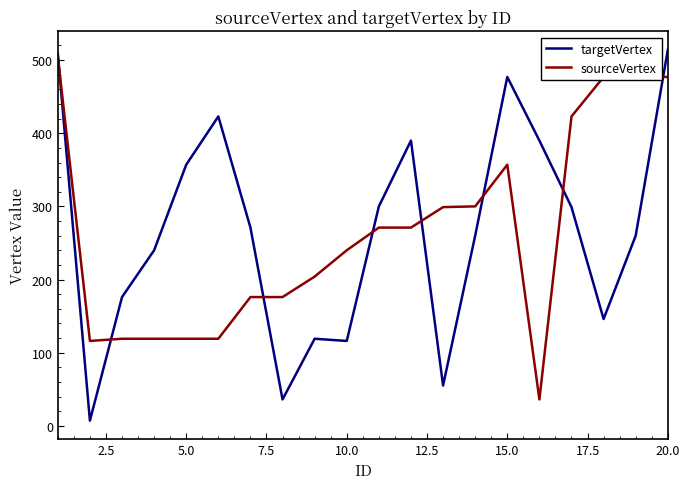

Which series has the widest spread of values?

targetVertex